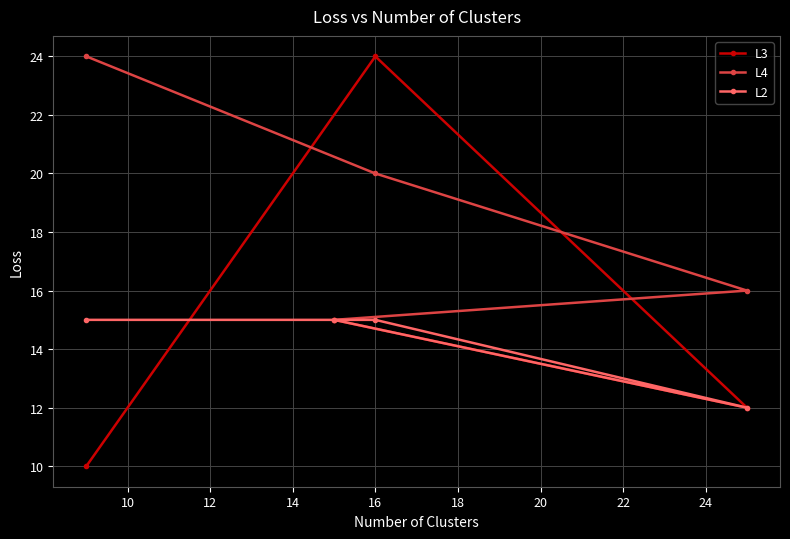

What is the maximum value shown in the chart?

24